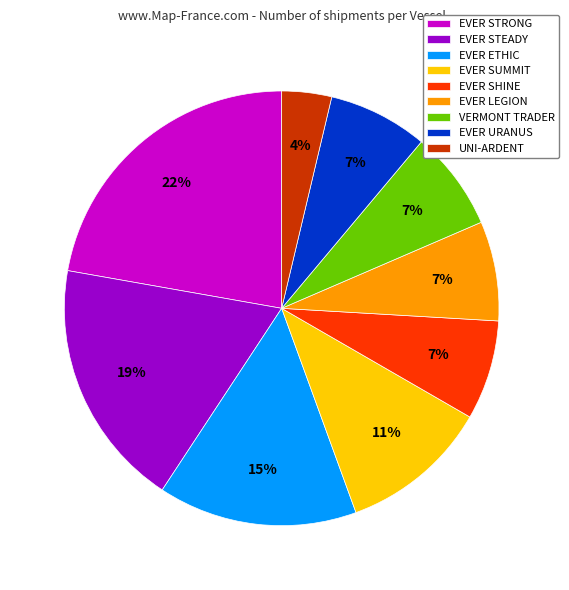

Is the sum of EVER SHINE and VERMONT TRADER greater than half?

No